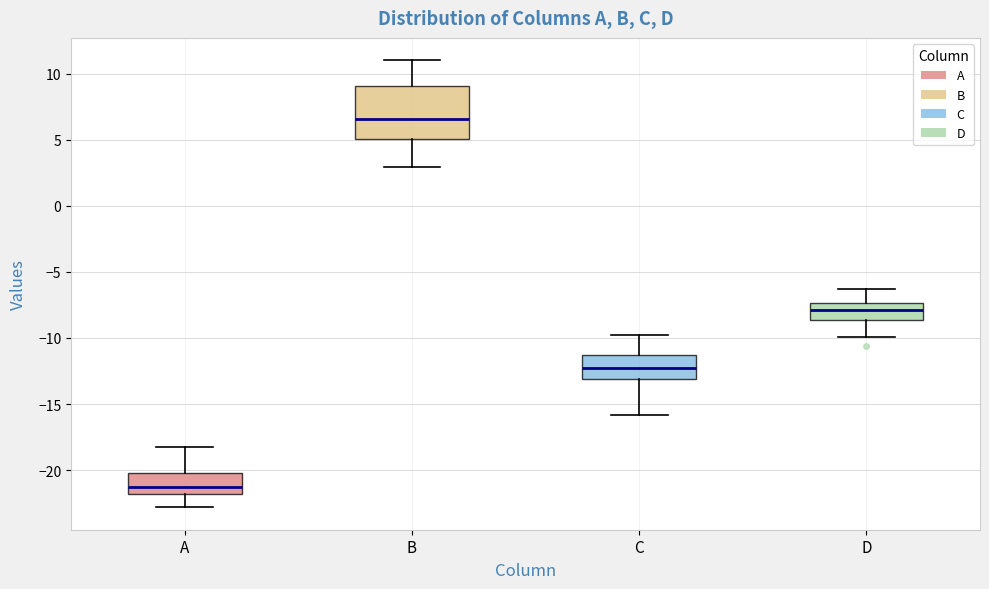

Which box's median line is the lowest?

A